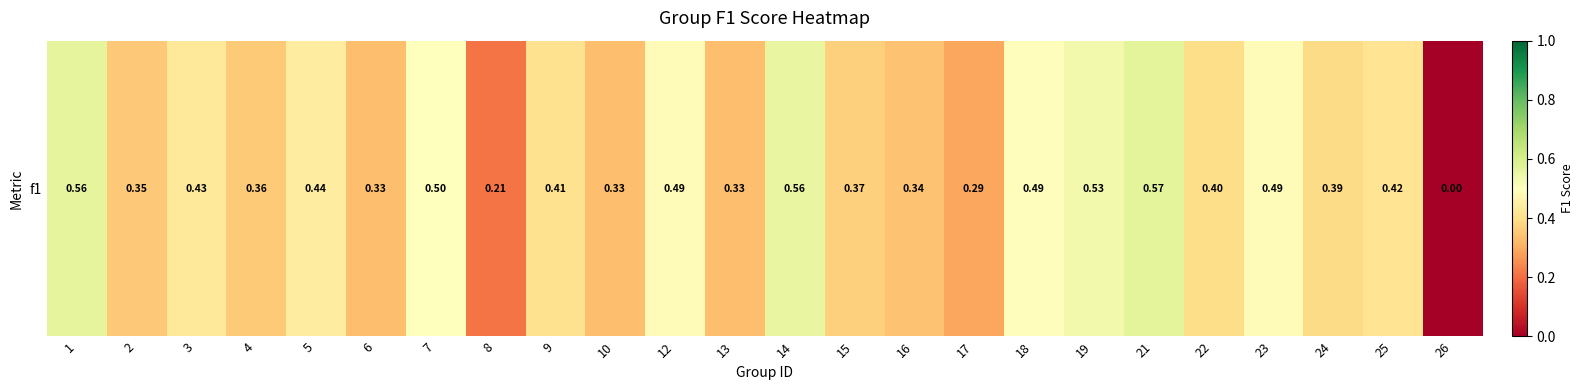

What is the change in value from 12 to 15?

-0.1